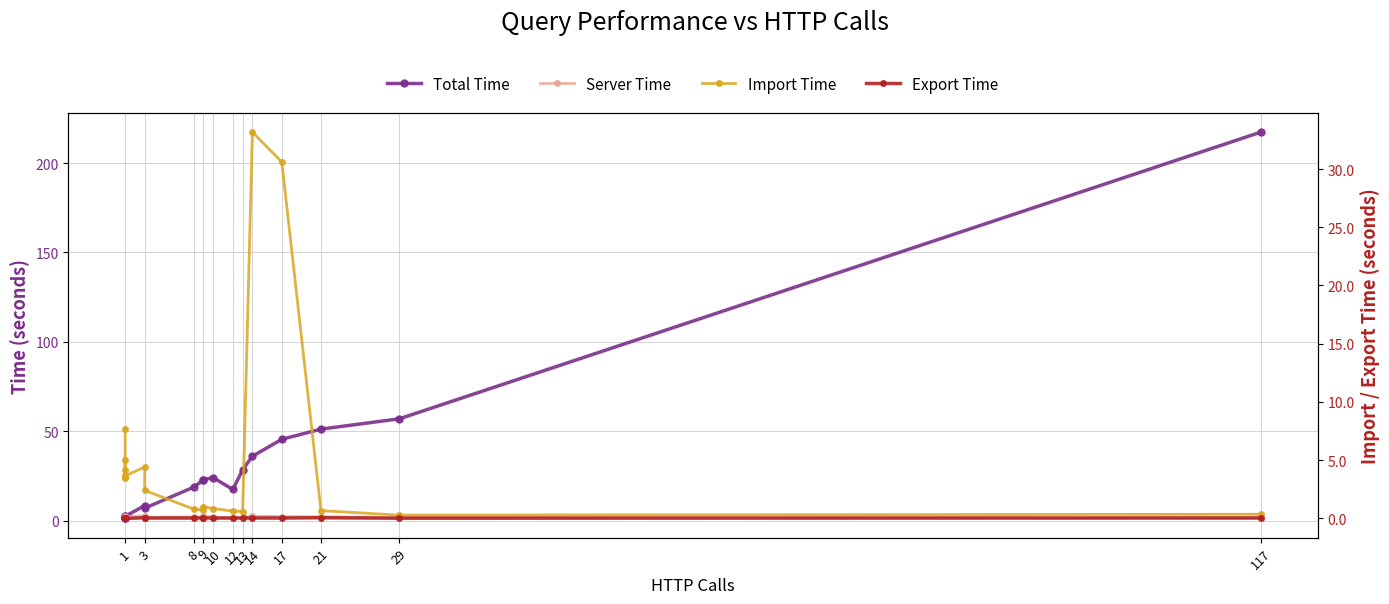

Is this an area chart (filled region under the line)?

No